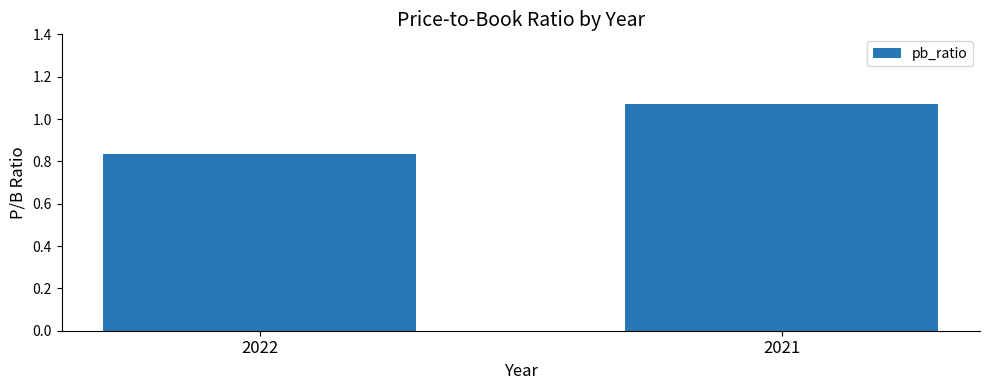

At which category does the chart reach its minimum across all series?

2022